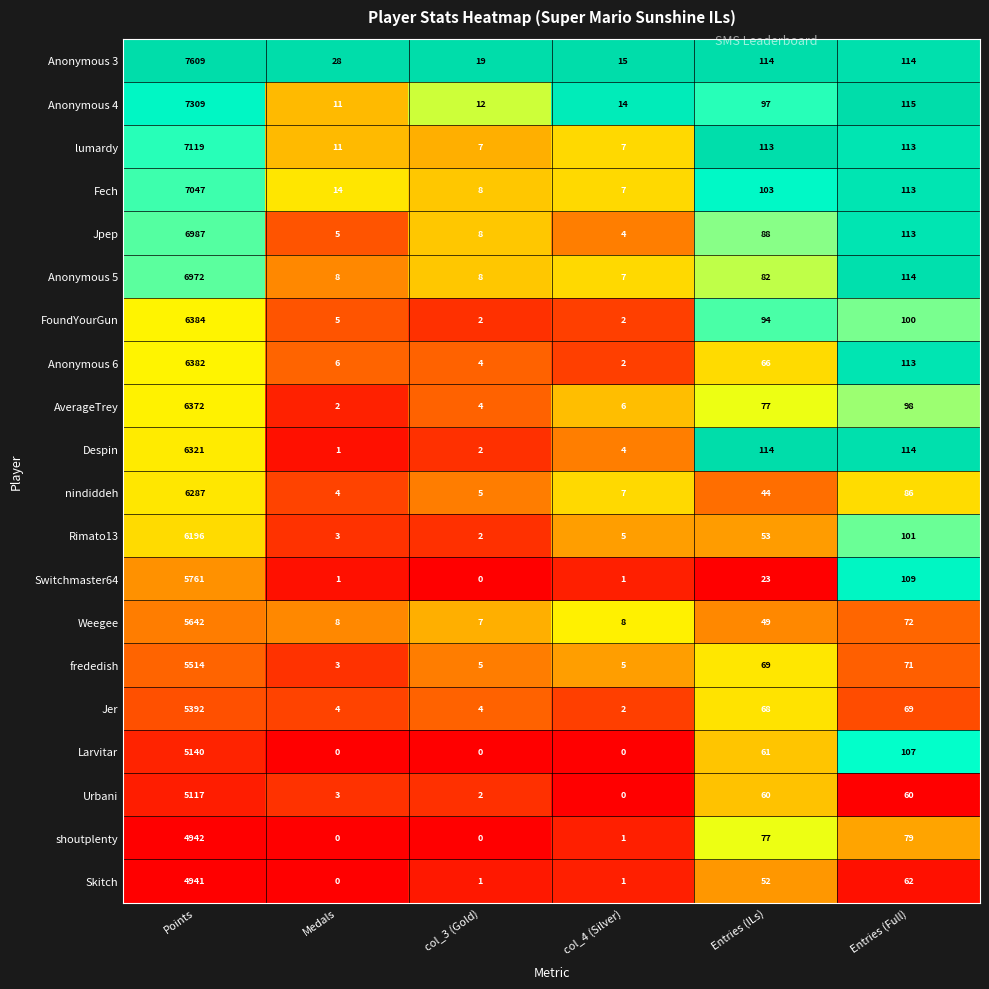

At which label does Anonymous 4 reach its peak?

Points